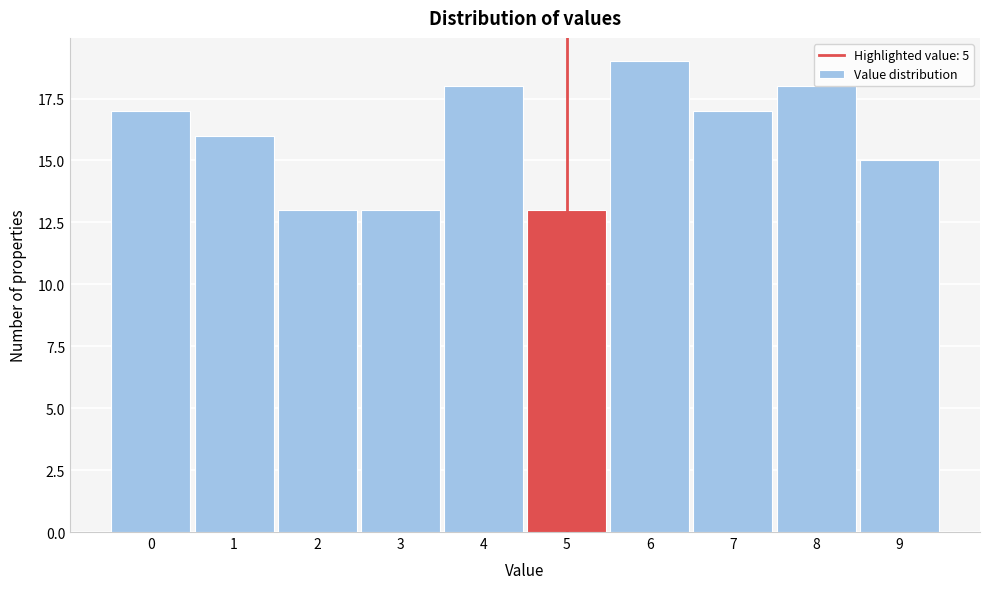

Reading left to right, transcribe this chart: for each bar, give the range it covers on the x-axis and its height. The values are not printed on the chart, so give them approximately, as read against the axis.

-0.5 to 0.5: 17
0.5 to 1.5: 16
1.5 to 2.5: 13
2.5 to 3.5: 13
3.5 to 4.5: 18
4.5 to 5.5: 13
5.5 to 6.5: 19
6.5 to 7.5: 17
7.5 to 8.5: 18
8.5 to 9.5: 15